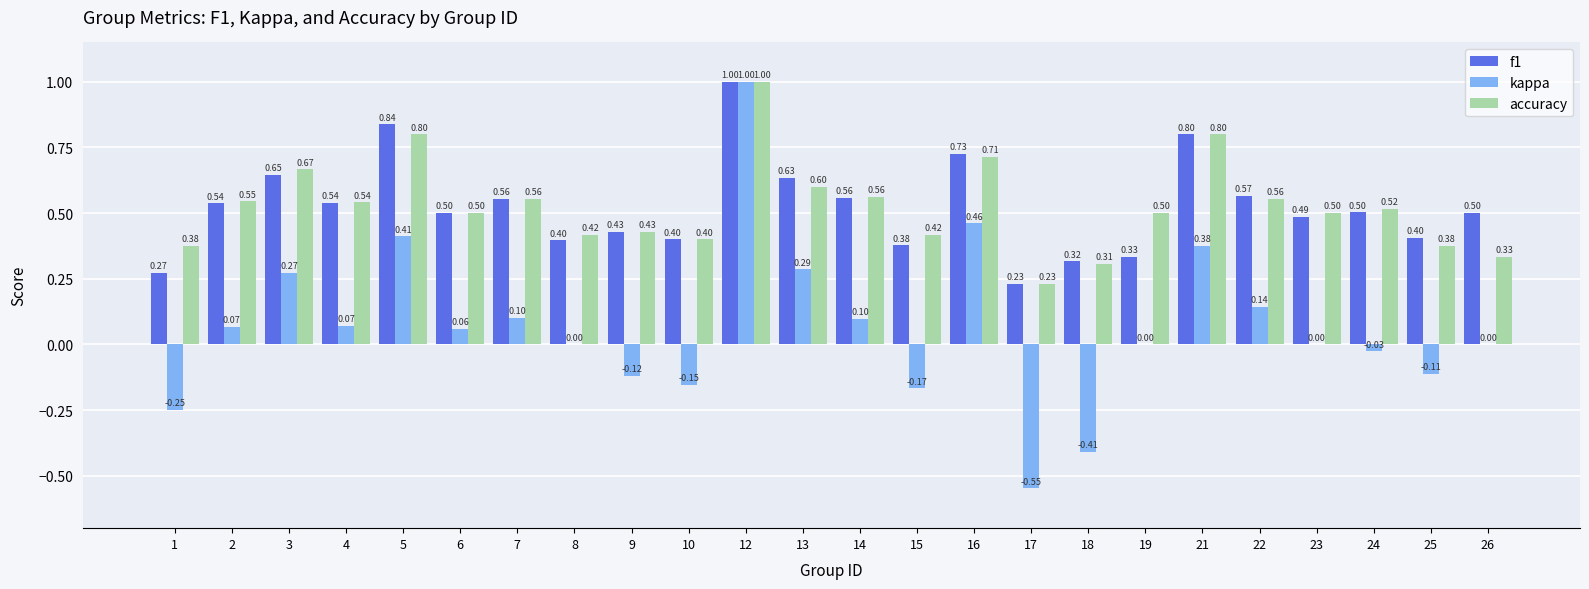

Is it true that accuracy equals 0.6 at 7?

True